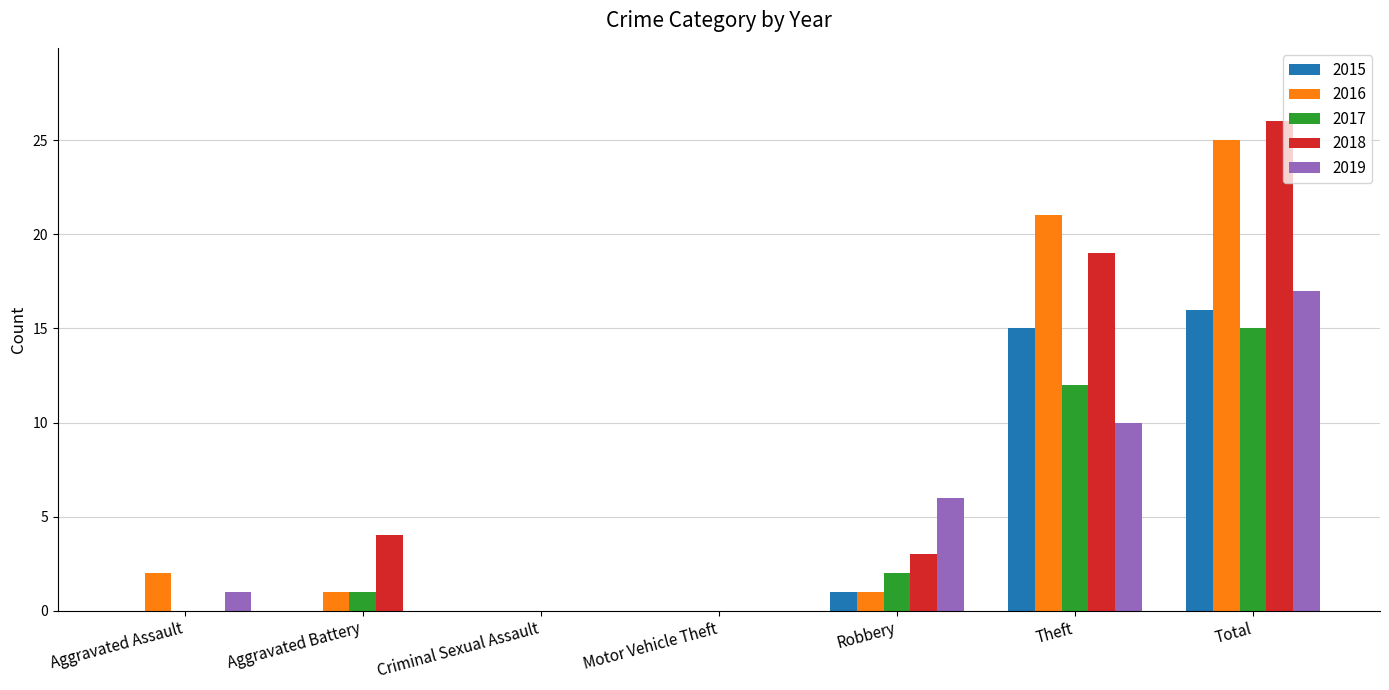

Reading right to left, extract all data points from this chart.

2015: Total=16	Theft=15	Robbery=1	Motor Vehicle Theft=0	Criminal Sexual Assault=0	Aggravated Battery=0	Aggravated Assault=0
2016: Total=25	Theft=21	Robbery=1	Motor Vehicle Theft=0	Criminal Sexual Assault=0	Aggravated Battery=1	Aggravated Assault=2
2017: Total=15	Theft=12	Robbery=2	Motor Vehicle Theft=0	Criminal Sexual Assault=0	Aggravated Battery=1	Aggravated Assault=0
2018: Total=26	Theft=19	Robbery=3	Motor Vehicle Theft=0	Criminal Sexual Assault=0	Aggravated Battery=4	Aggravated Assault=0
2019: Total=17	Theft=10	Robbery=6	Motor Vehicle Theft=0	Criminal Sexual Assault=0	Aggravated Battery=0	Aggravated Assault=1